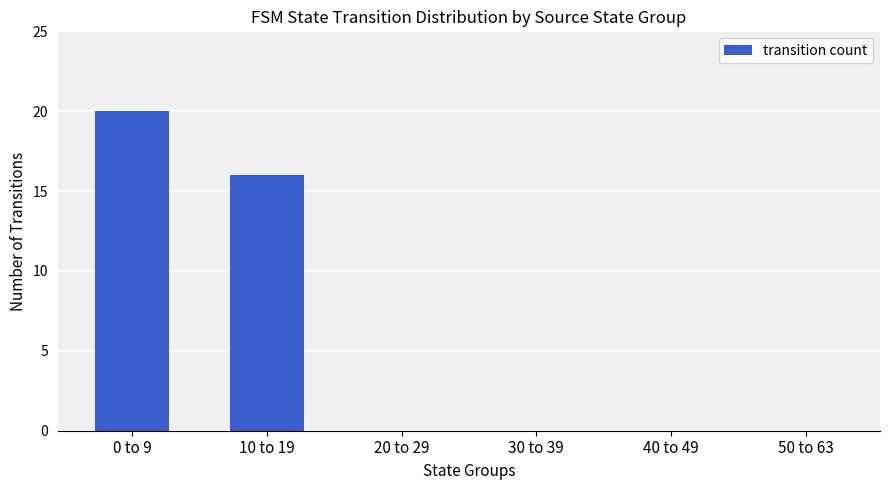

What is the maximum value shown in the chart?

20